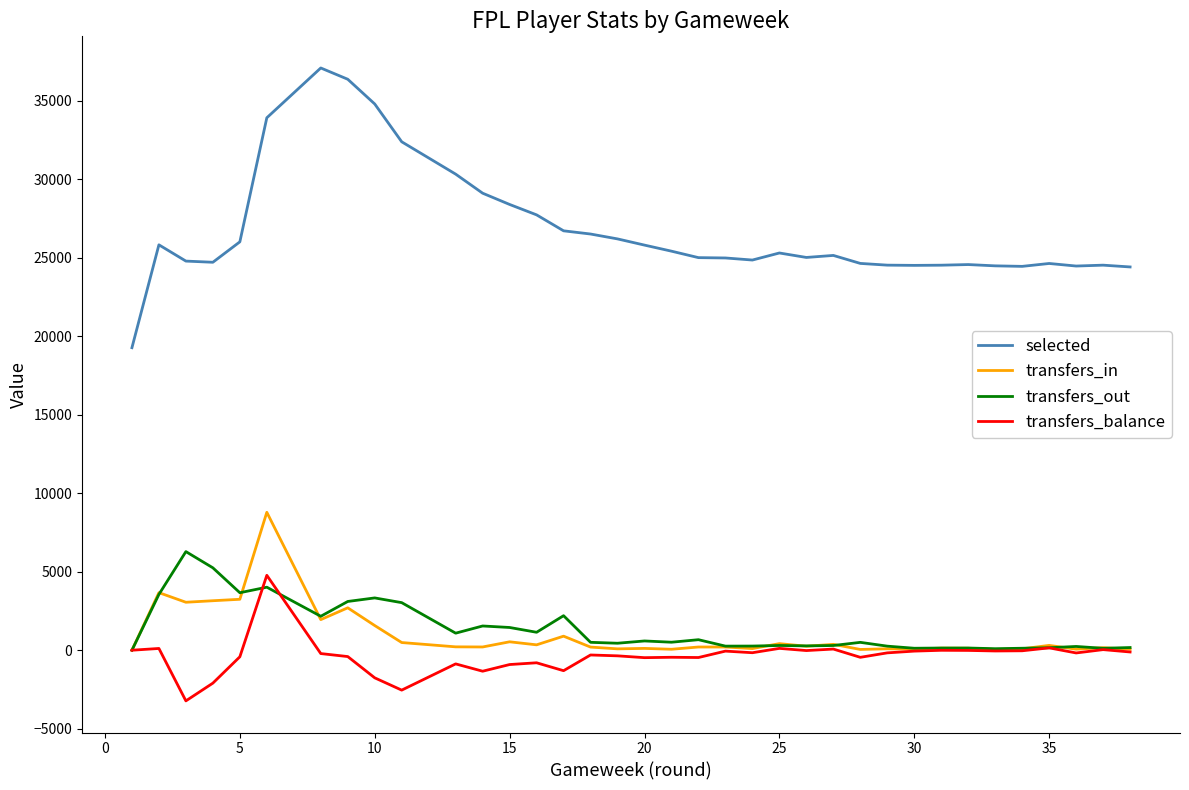

How many distinct data groups are displayed?

4